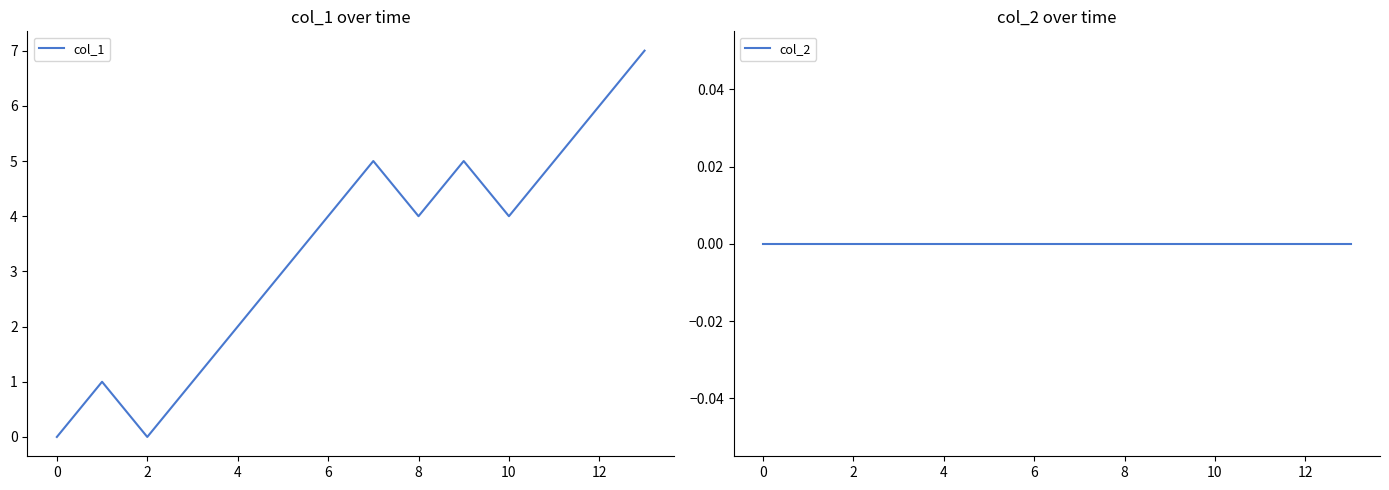

True or false: col_1 has a value of 5 at 9.

True